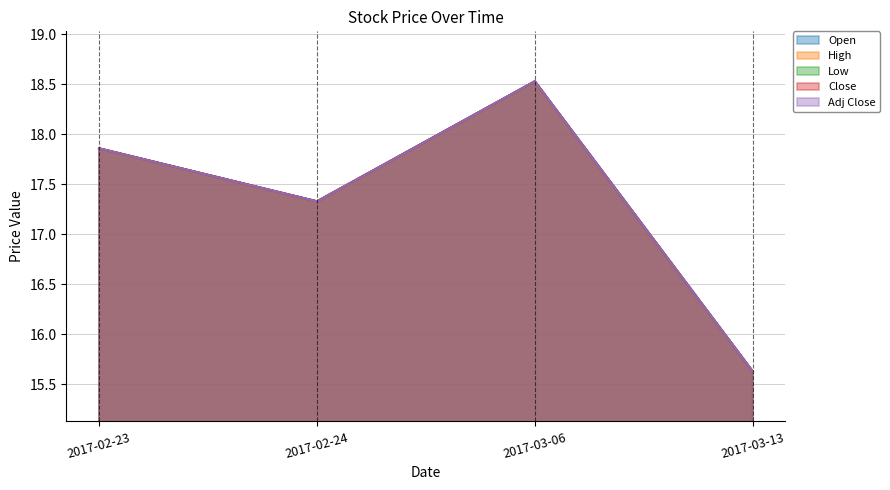

Is the value of Adj Close at 2017-03-13 greater than the value of High at 2017-02-23?

No